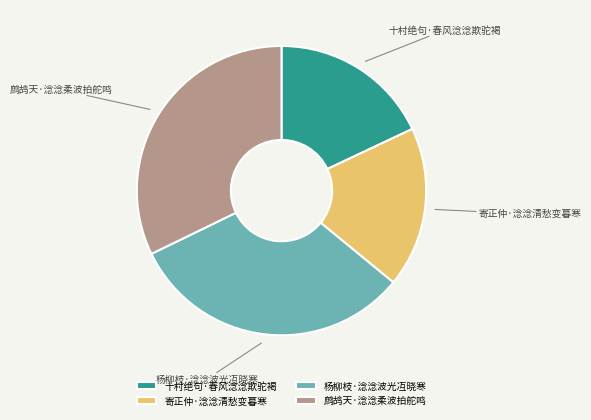

Between 杨柳枝·淰淰波光冱晓寒 and 十村绝句·春风淰淰欺驼褐, which is larger?

杨柳枝·淰淰波光冱晓寒